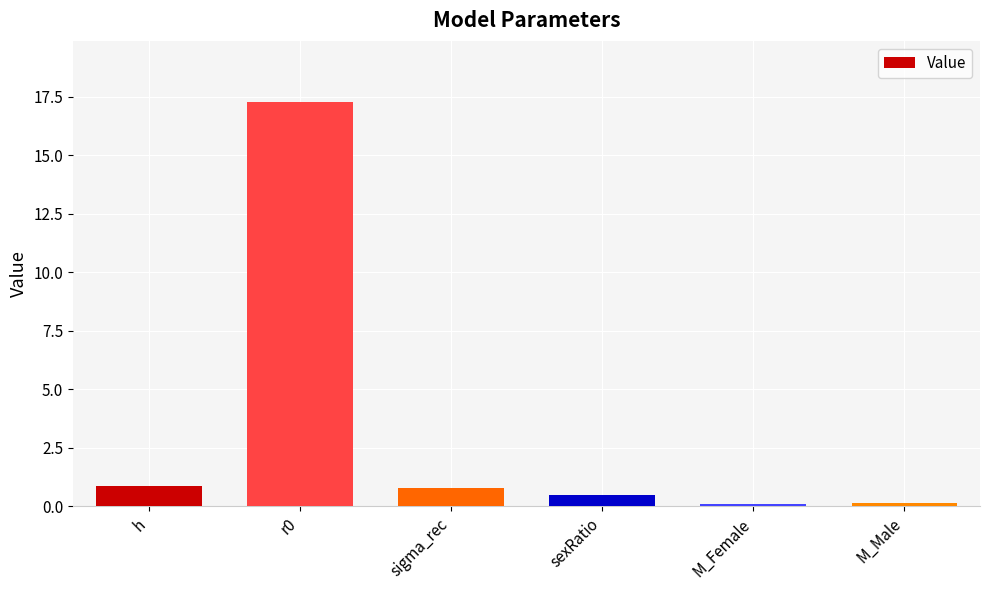

What is the label of the 4th bar from the left?

sexRatio